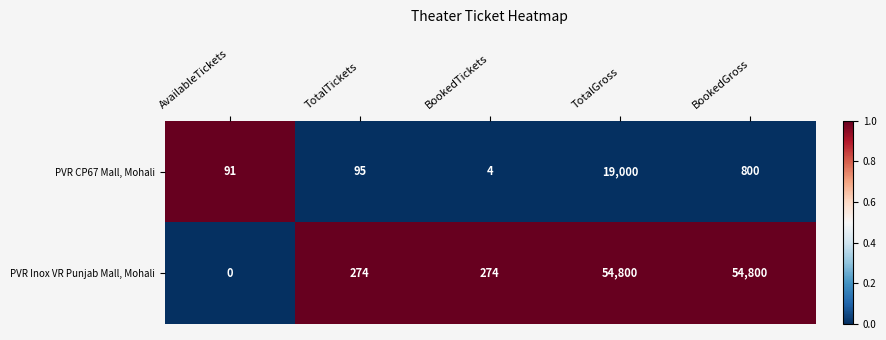

Which label corresponds to the smallest value in the chart?

AvailableTickets